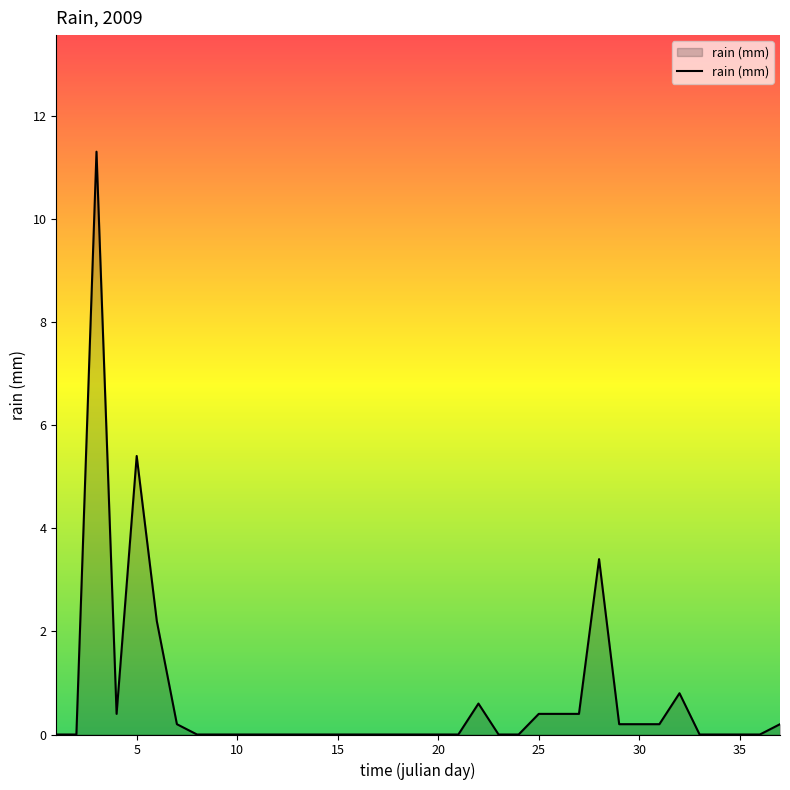

What is the difference between the maximum and minimum values?

11.3